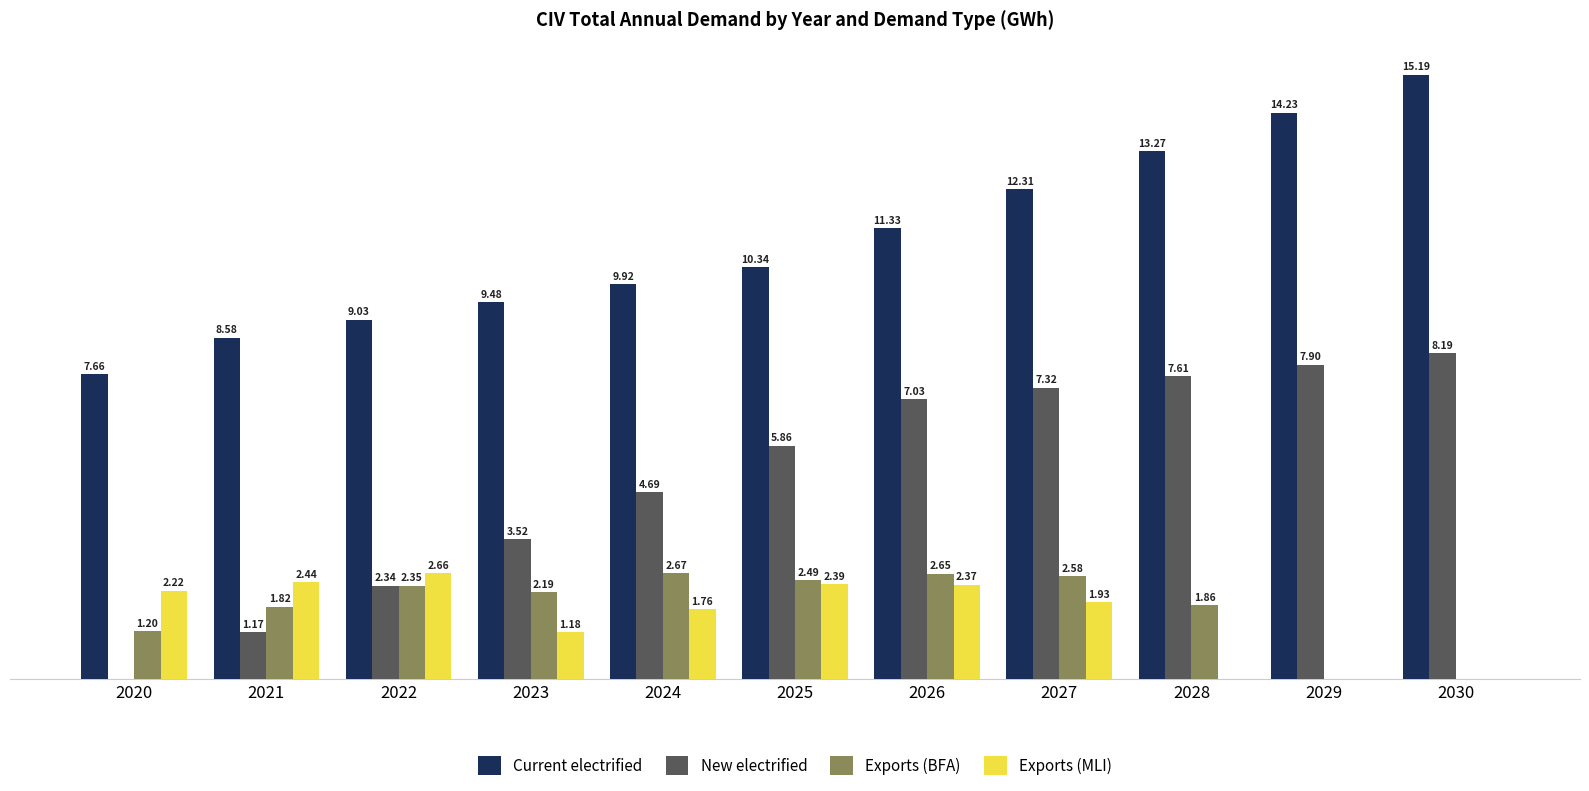

What is the maximum value for Exports (MLI)?

2660.6